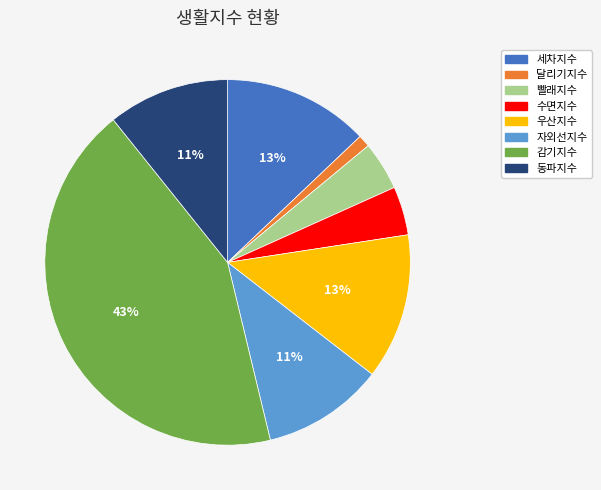

To the nearest percent, what percentage of the pie is 우산지수?

13%